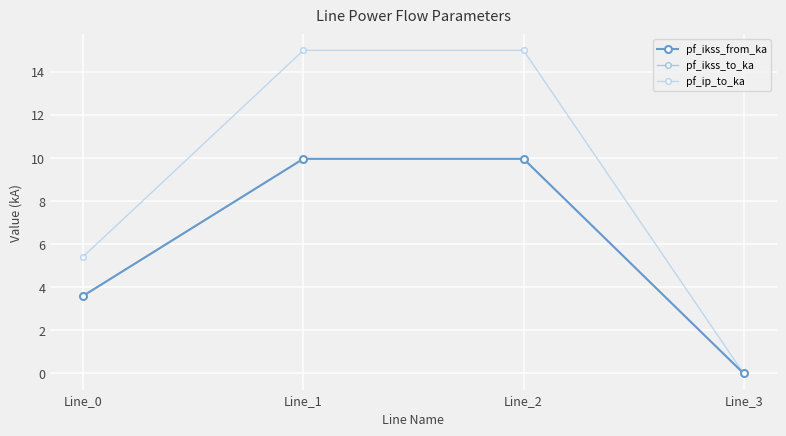

At how many categories does at least one series exceed 11?

2